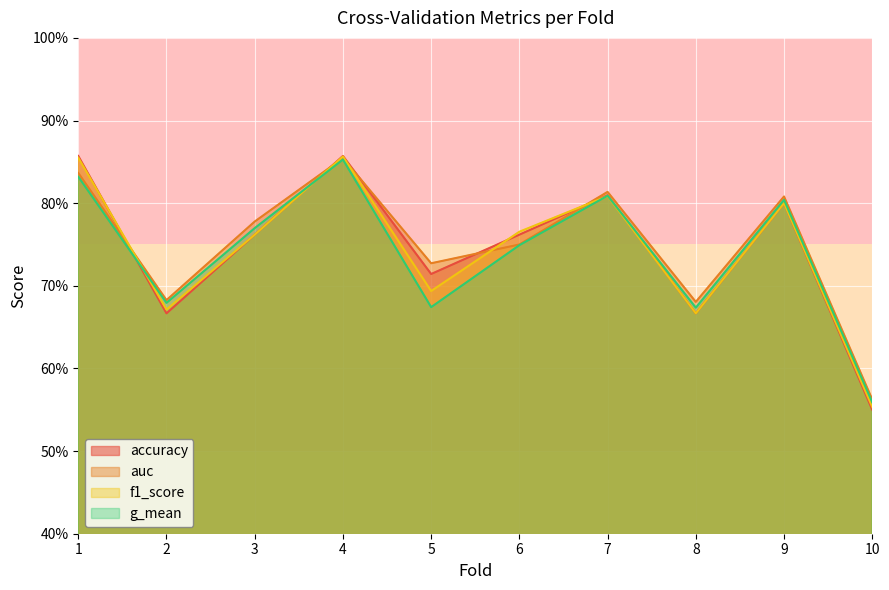

Rank the series by their maximum value, from highest to lowest.

accuracy, f1_score, auc, g_mean